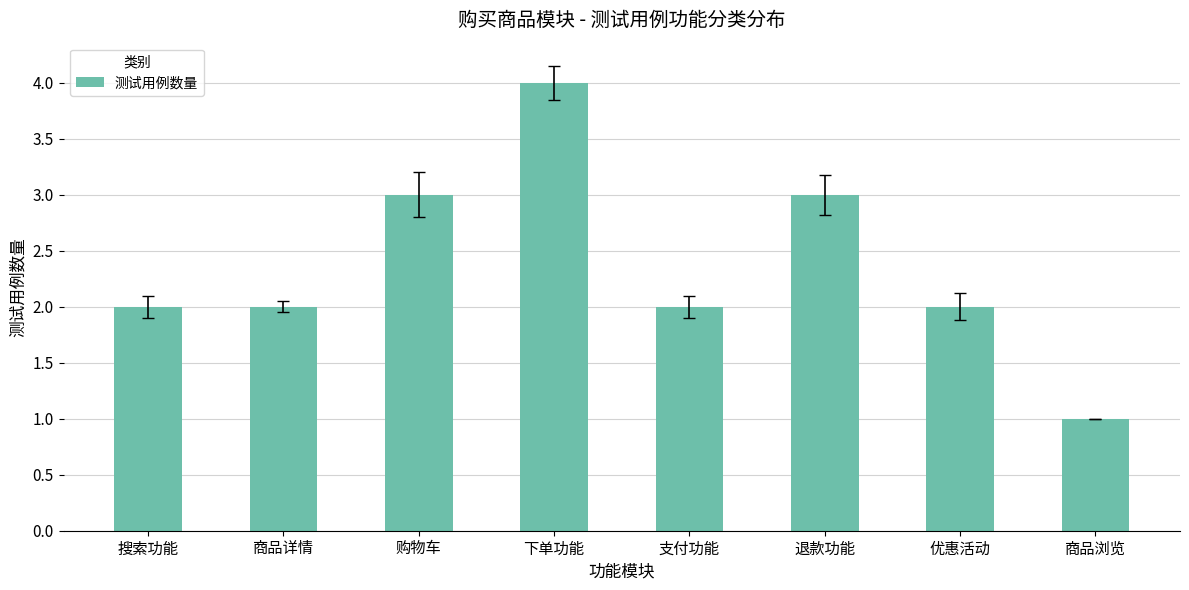

Count the number of data series in this chart.

1